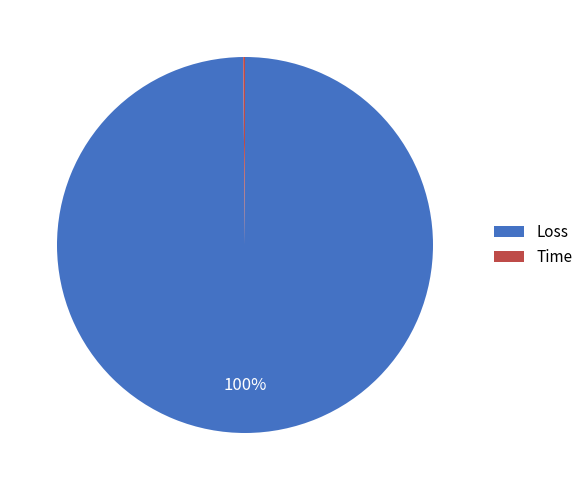

True or false: Loss accounts for 100% of the total.

True